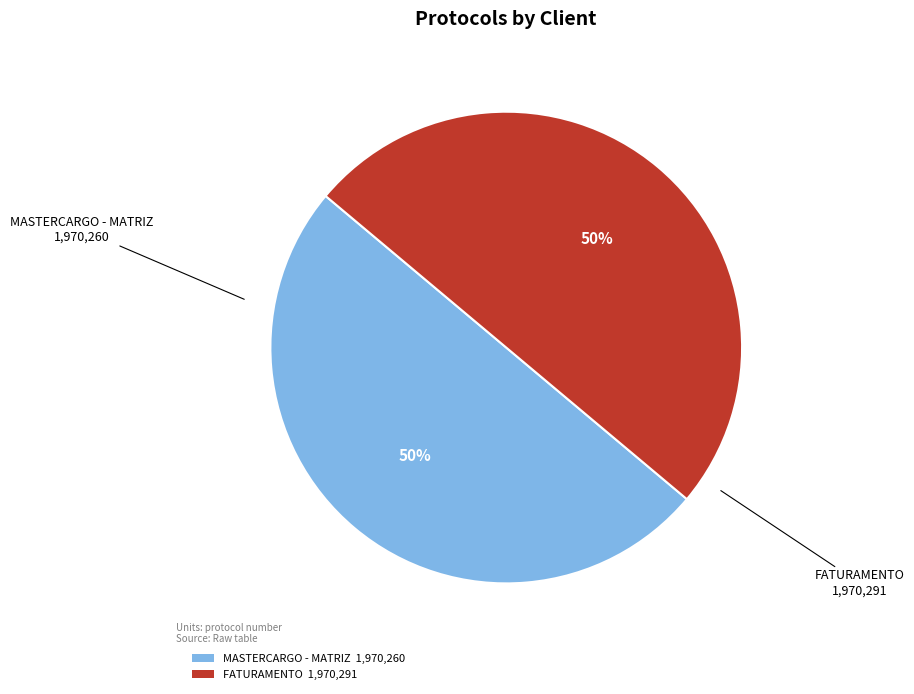

Approximately how many times larger is the value at FATURAMENTO compared to MASTERCARGO - MATRIZ?

1.0